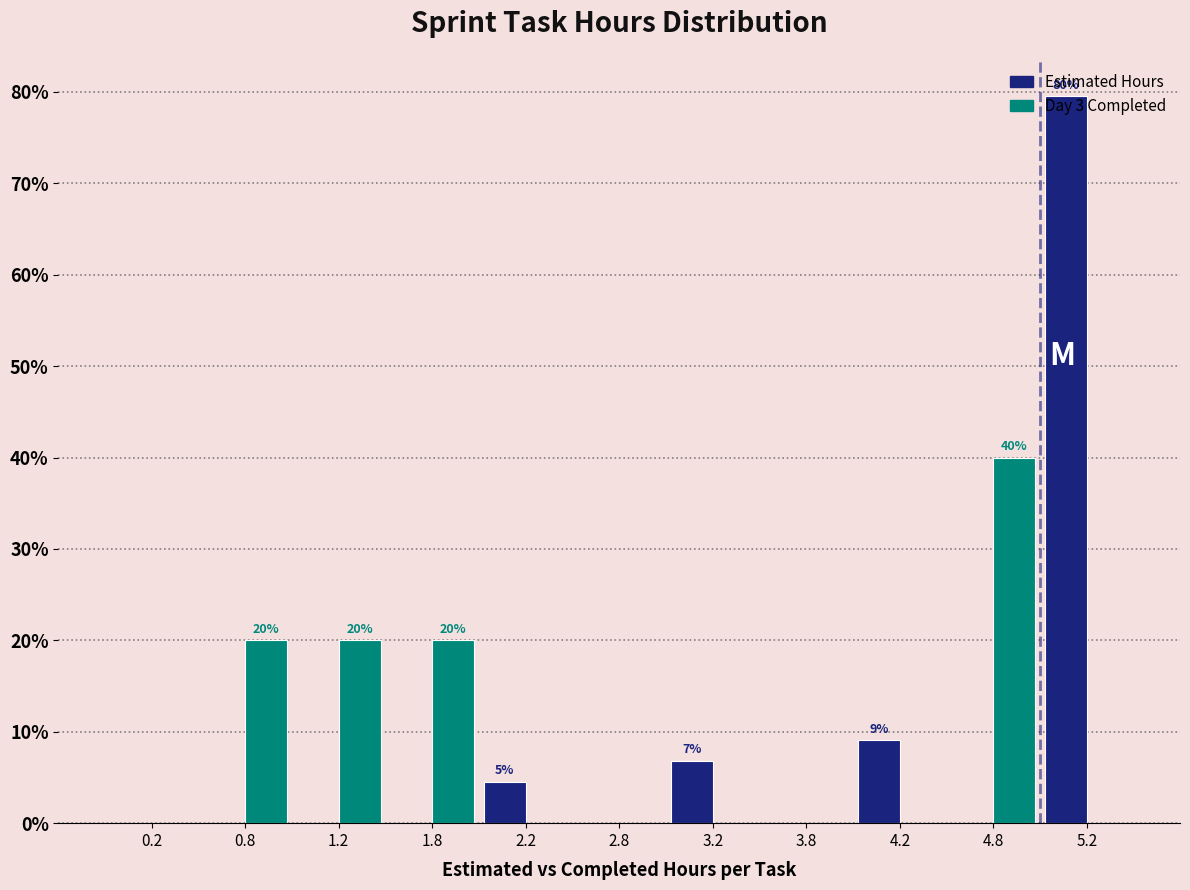

In the Estimated Hours series, which range on the x-axis has the tallest bar?

5.0 to 5.5